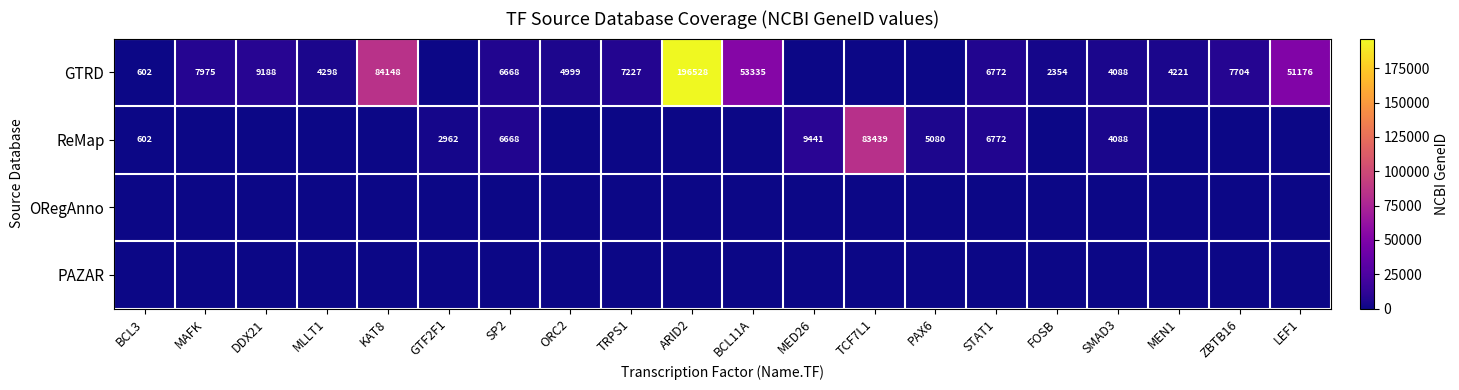

The GTRD series shows 119791 at KAT8. True or false?

False